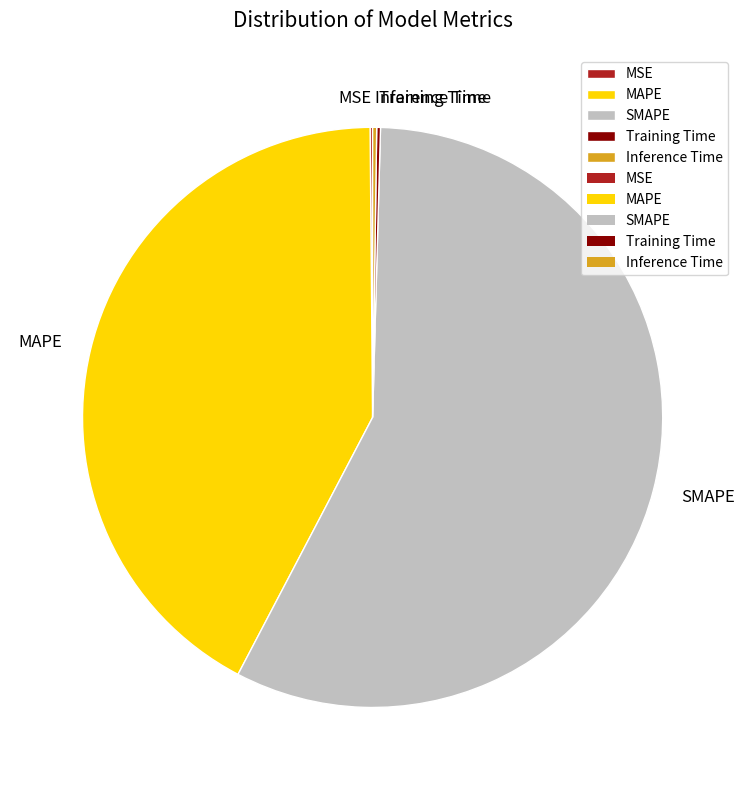

Between MAPE and SMAPE, which is larger?

SMAPE